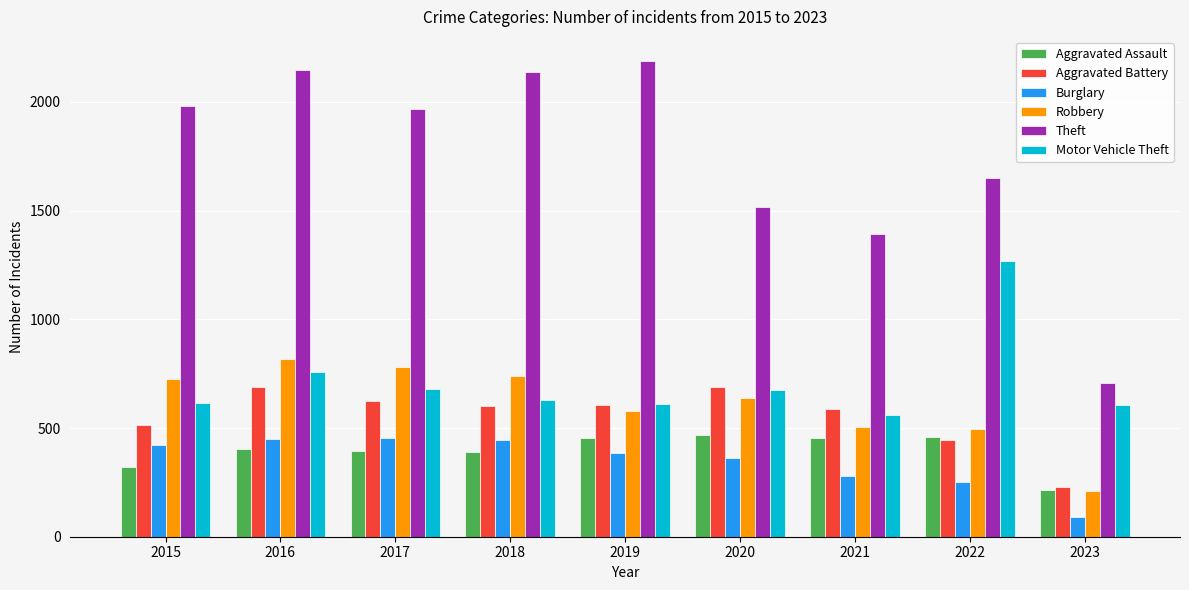

True or false: Motor Vehicle Theft has a value of 756 at 2016.

True